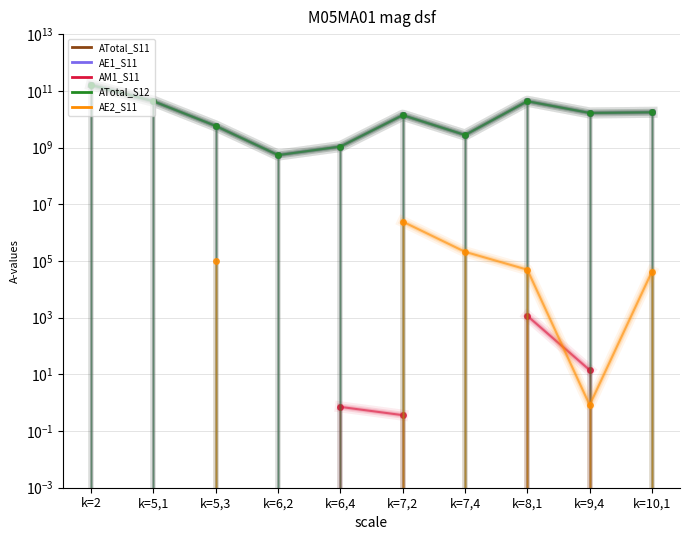

What position from the left is k=2?

1